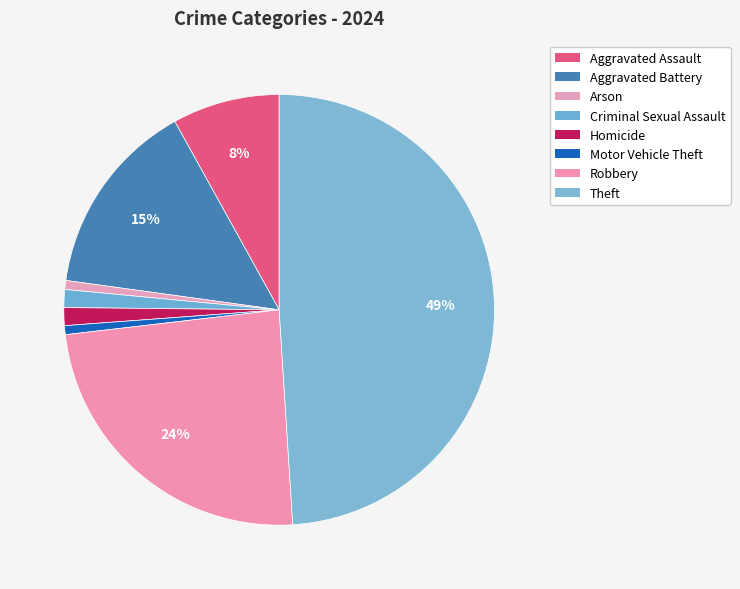

Does any single category account for the majority?

No